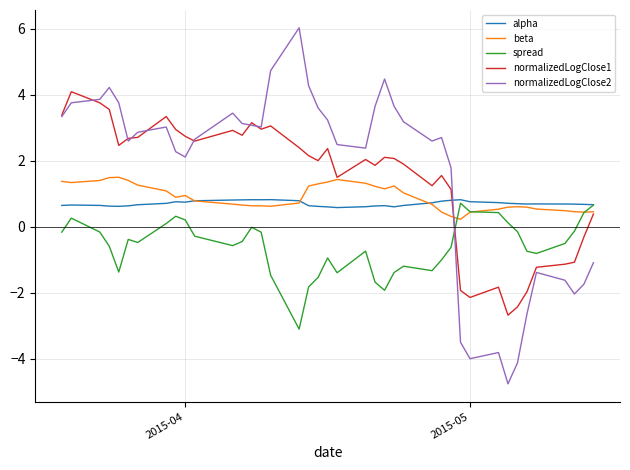

What is the minimum value shown in the chart?

-4.8